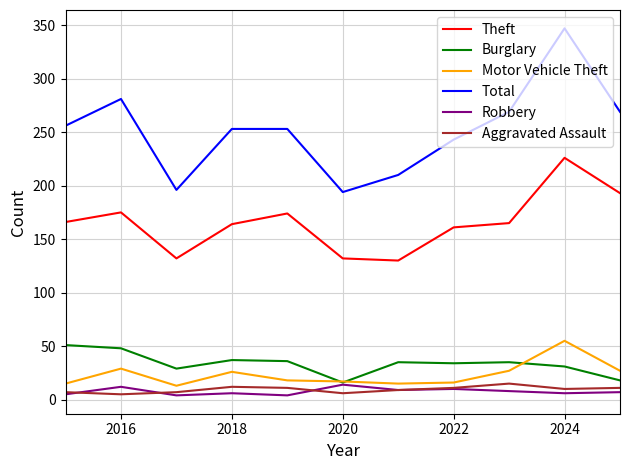

True or false: Motor Vehicle Theft and Total cross at least once.

False